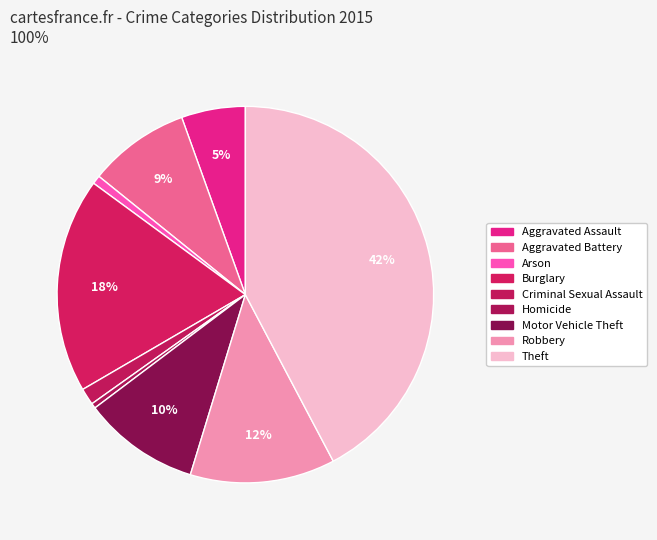

To the nearest percent, what is the difference between the Aggravated Assault and Criminal Sexual Assault slice percentages?

4%